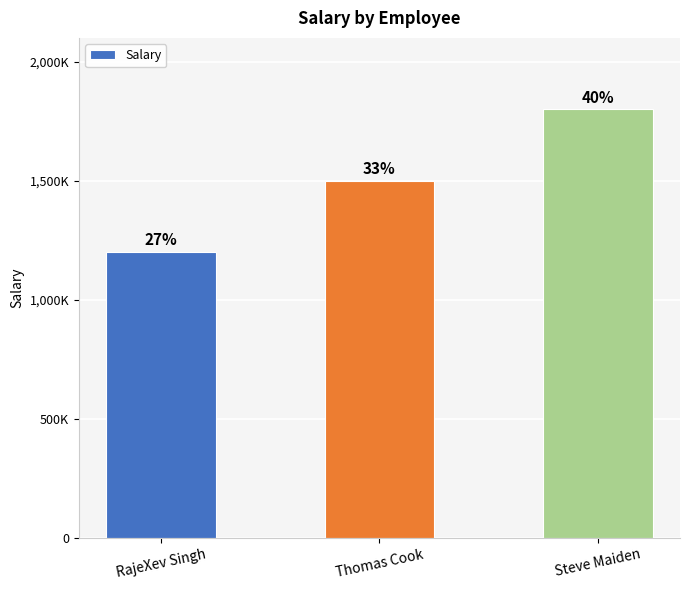

Reading left to right, extract all data points from this chart.

RajeXev Singh=1200000	Thomas Cook=1500000	Steve Maiden=1800000